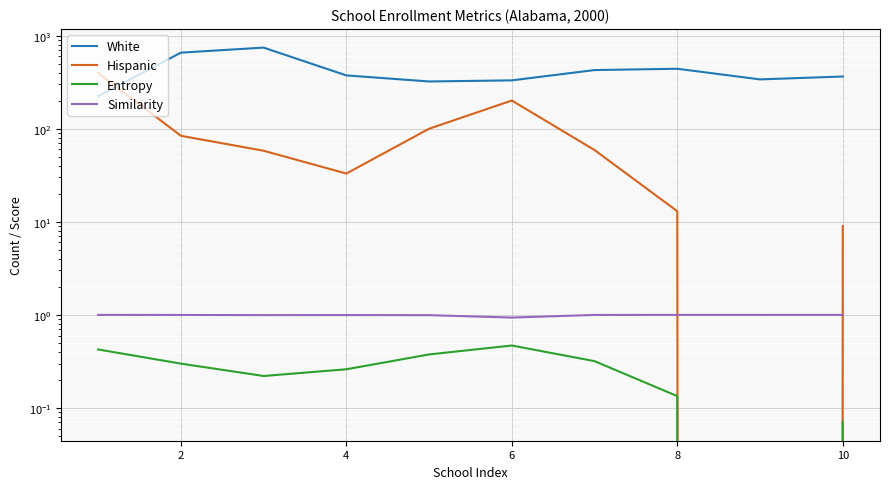

True or false: Hispanic and Entropy cross at least once.

False